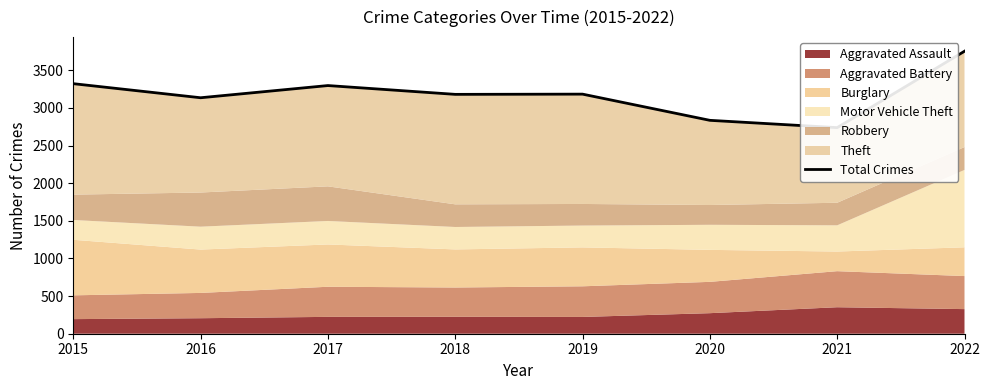

Reading left to right, extract all data points from this chart.

3322	3135	3297	3180	3183	2835	2738	3753